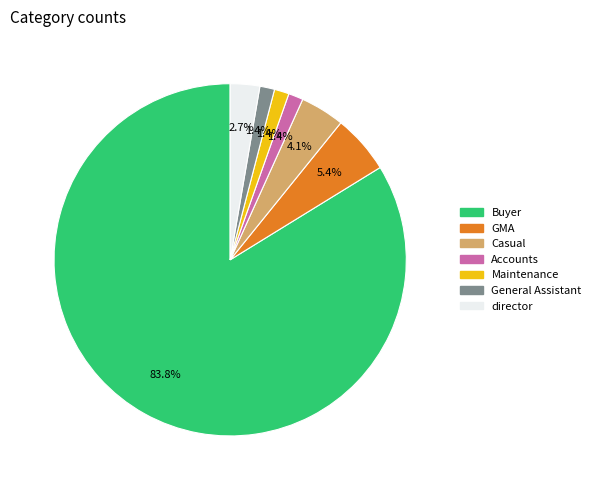

Is there a majority slice in this chart?

Yes